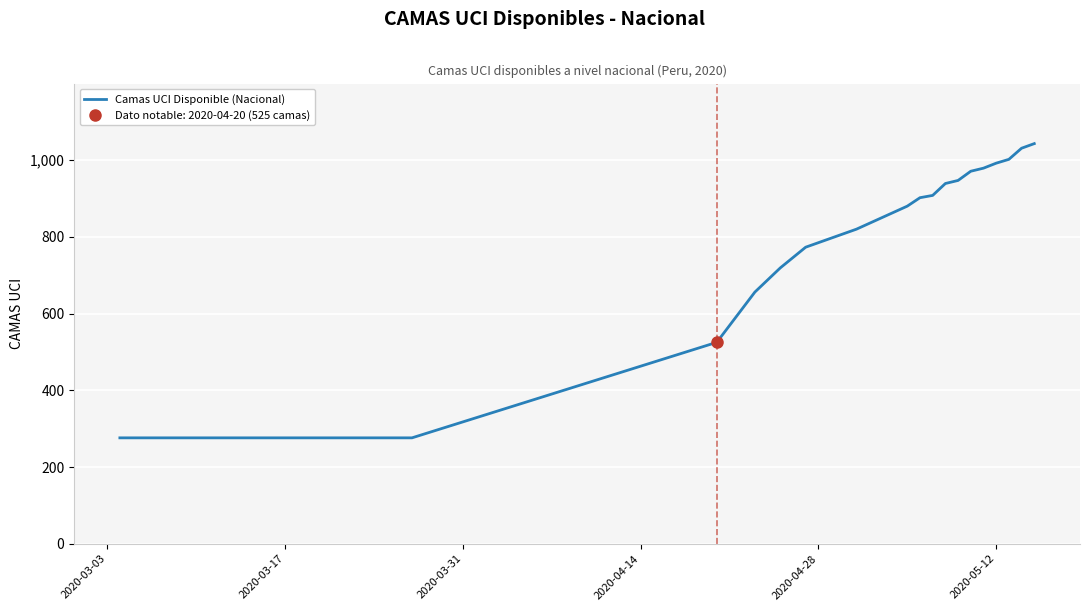

What is the highest value of the Camas UCI Disponible (Nacional) series?

1043